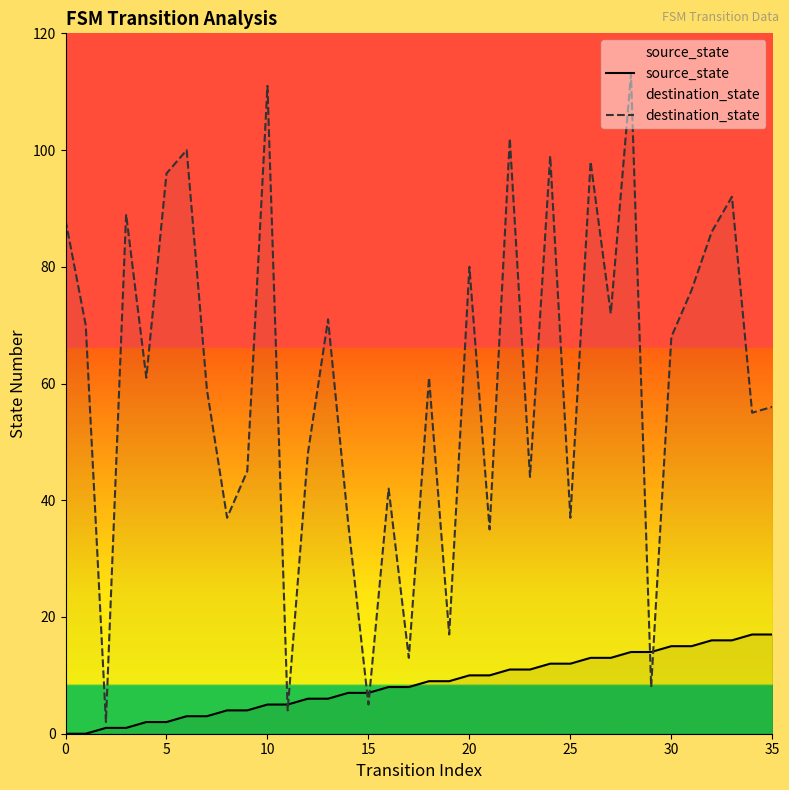

What is the maximum value shown in the chart?

113